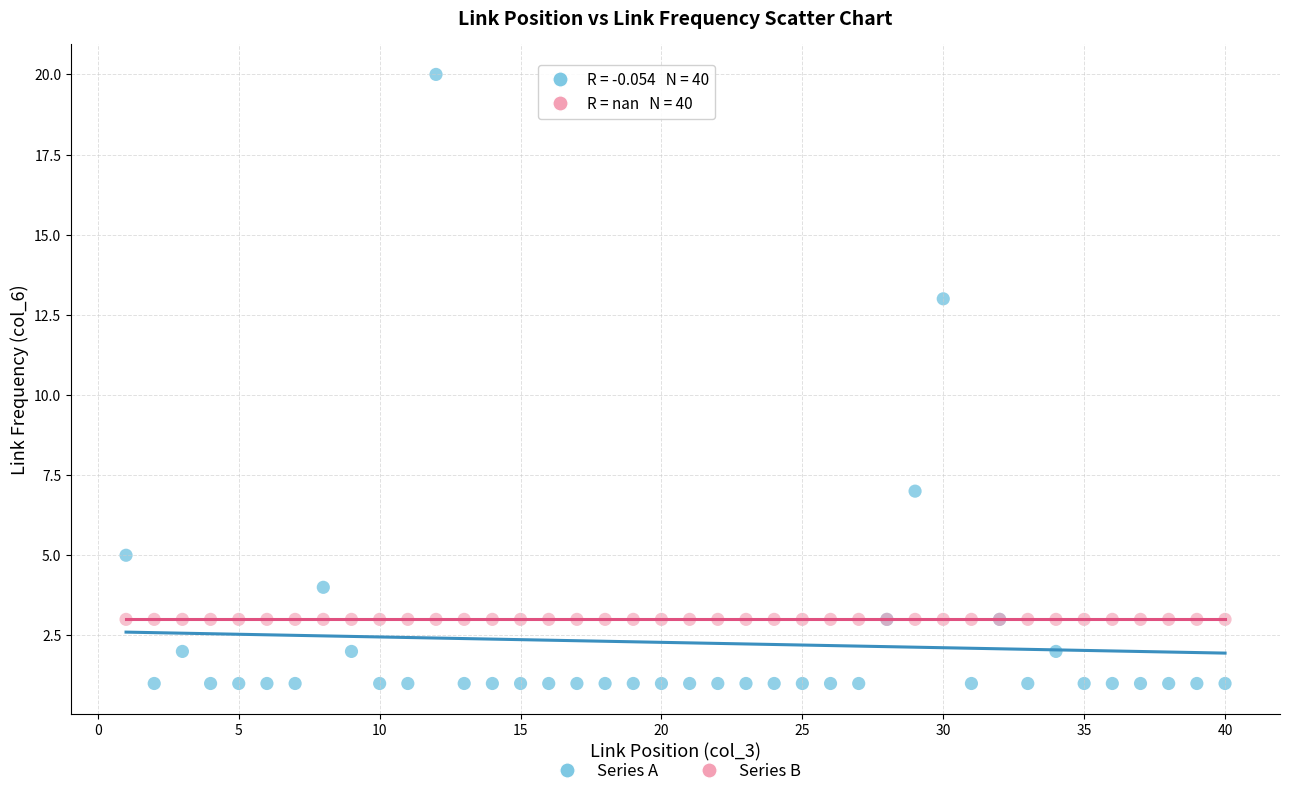

Which series contains the highest Y value?

Series A